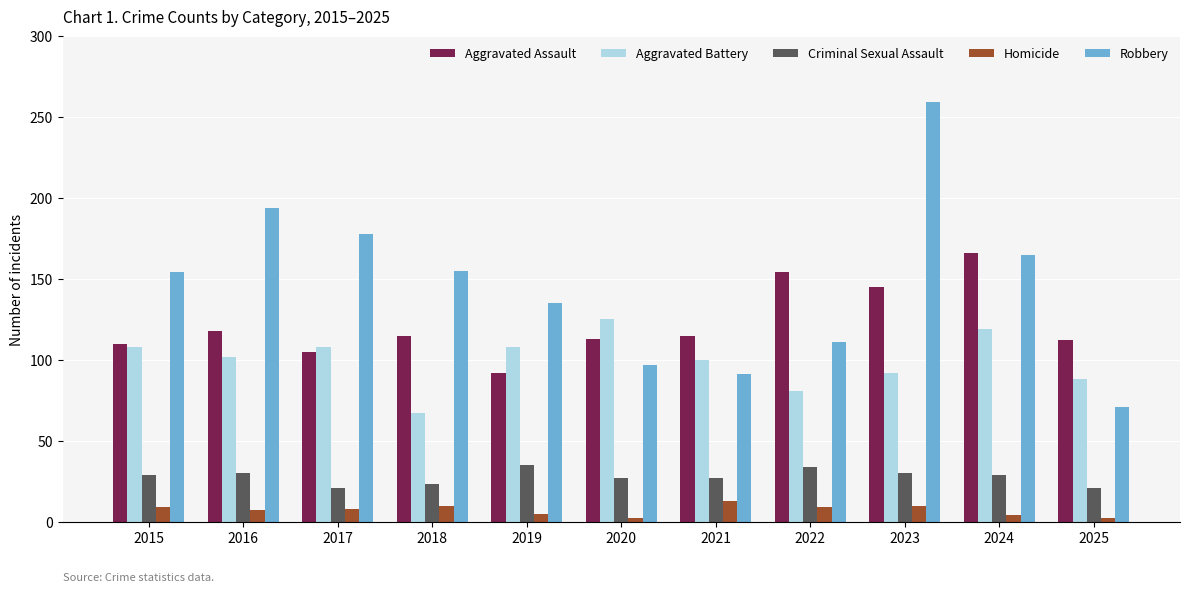

The value of Aggravated Assault at 2022 is 154. True or false?

True